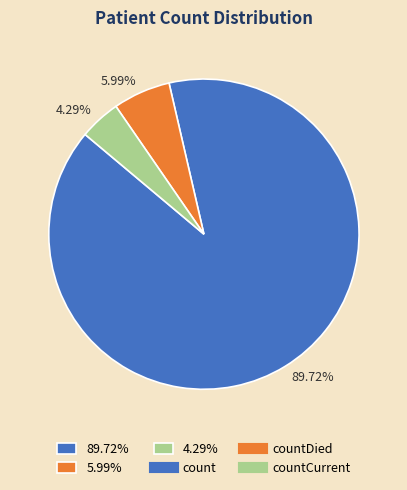

How many slices are in this pie chart?

3